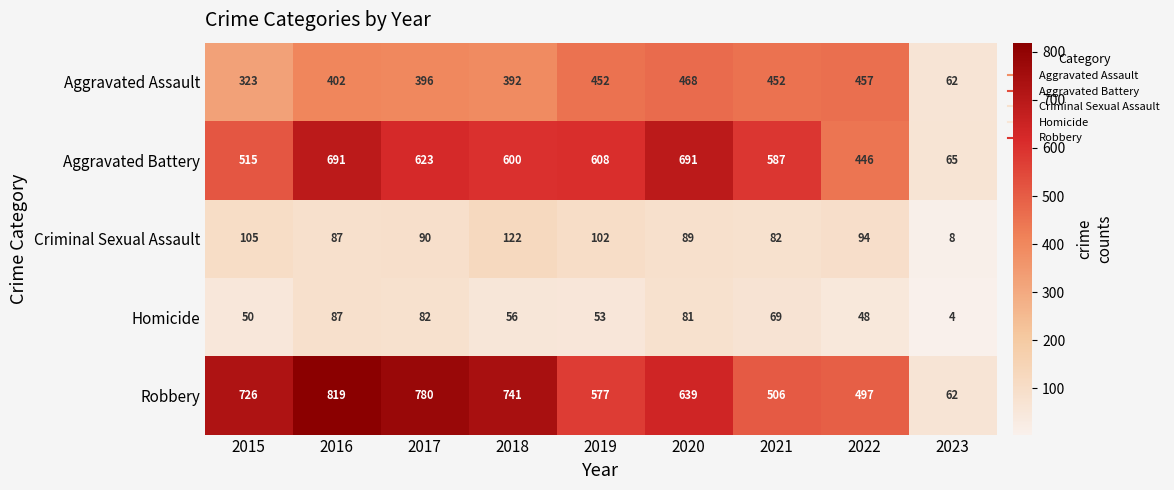

How many series are shown in this chart?

5